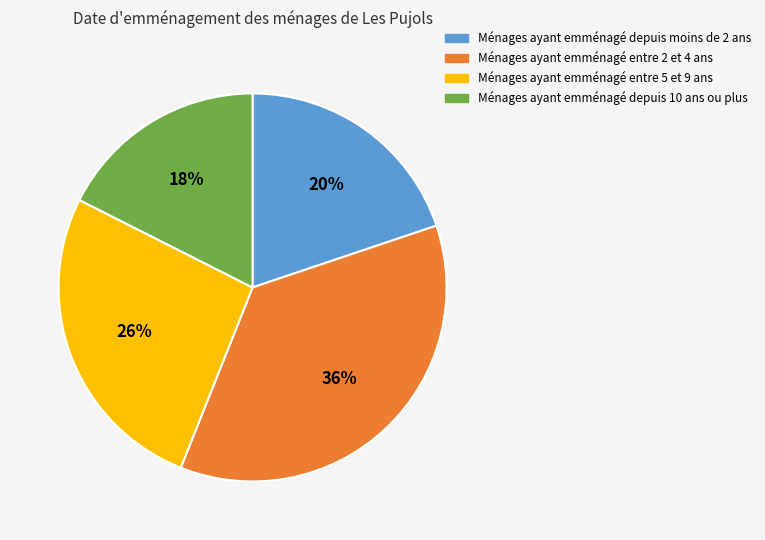

Rank the categories by value from lowest to highest.

Ménages ayant emménagé depuis 10 ans ou plus, Ménages ayant emménagé depuis moins de 2 ans, Ménages ayant emménagé entre 5 et 9 ans, Ménages ayant emménagé entre 2 et 4 ans